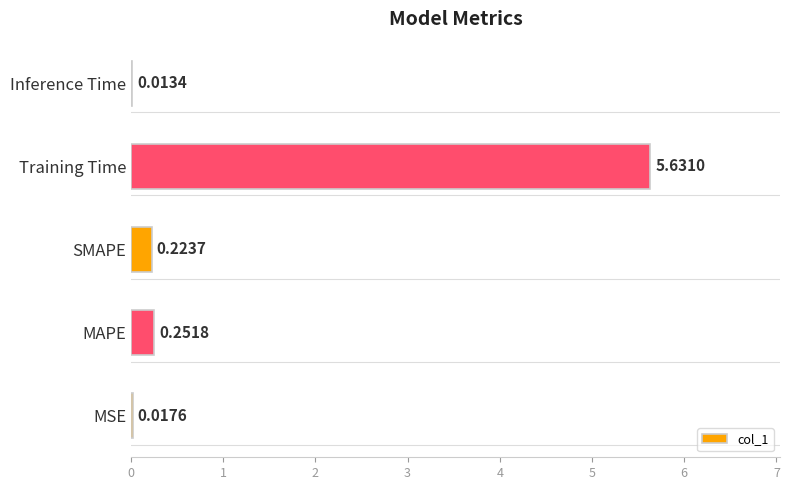

Which has a higher value, Training Time or MAPE?

Training Time